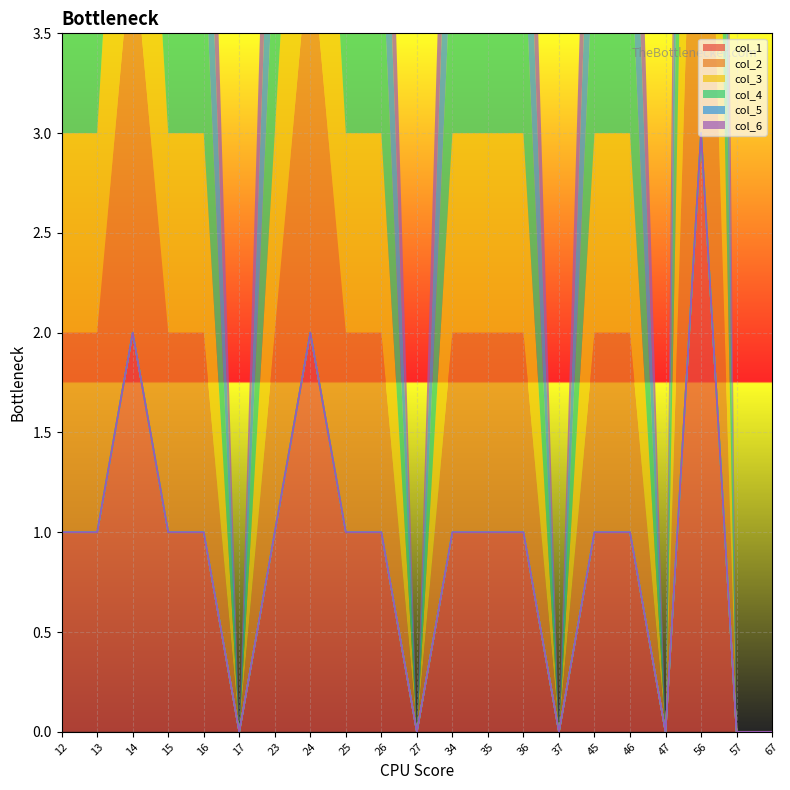

Which series has the largest total across all categories?

col_1